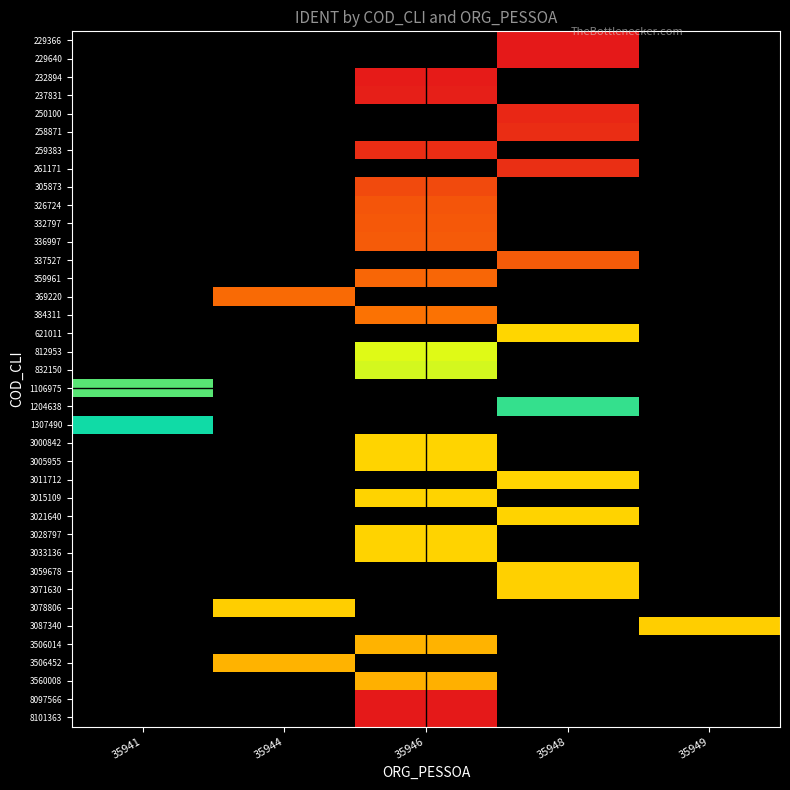

How many distinct data groups are displayed?

38